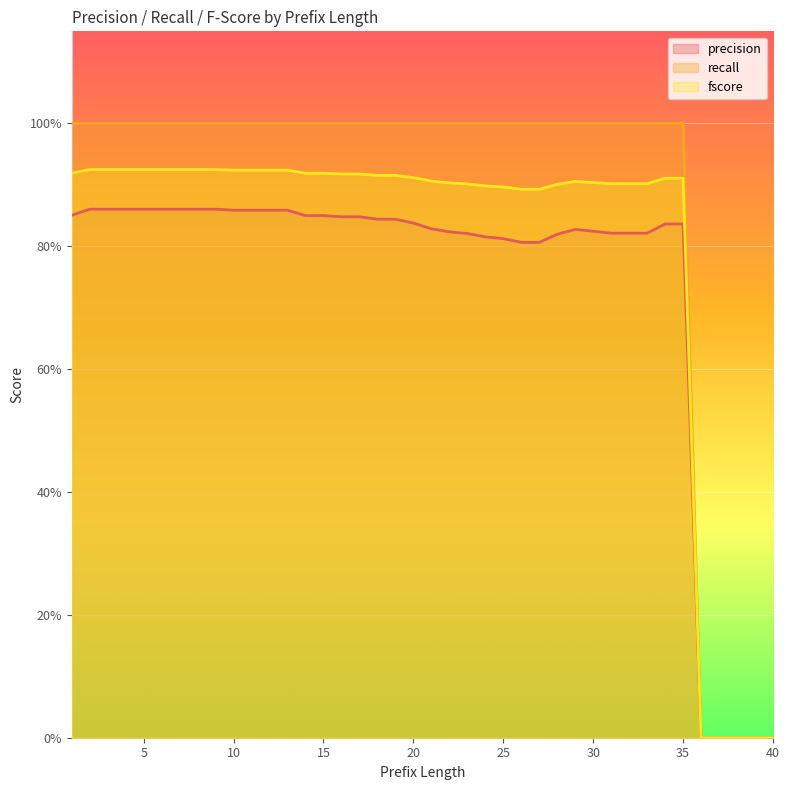

True or false: recall and fscore cross at least once.

False